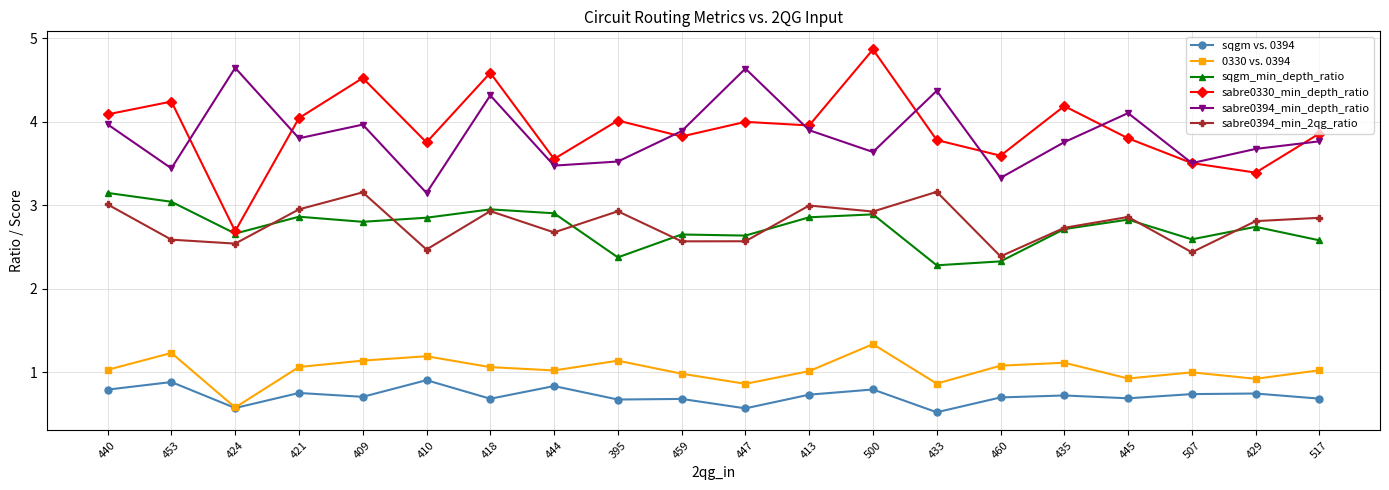

Does the chart display data point markers on the line(s)?

Yes